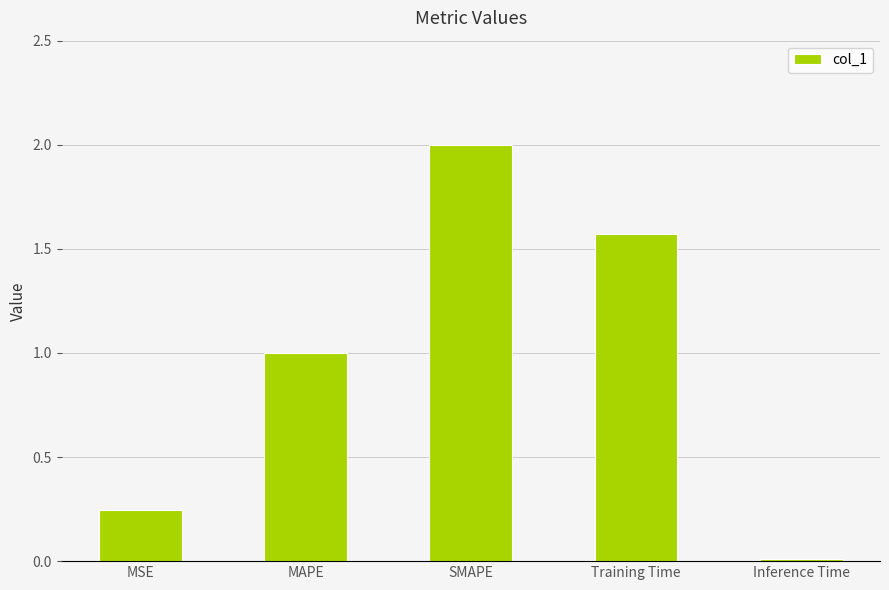

What is the greatest value displayed?

2.0